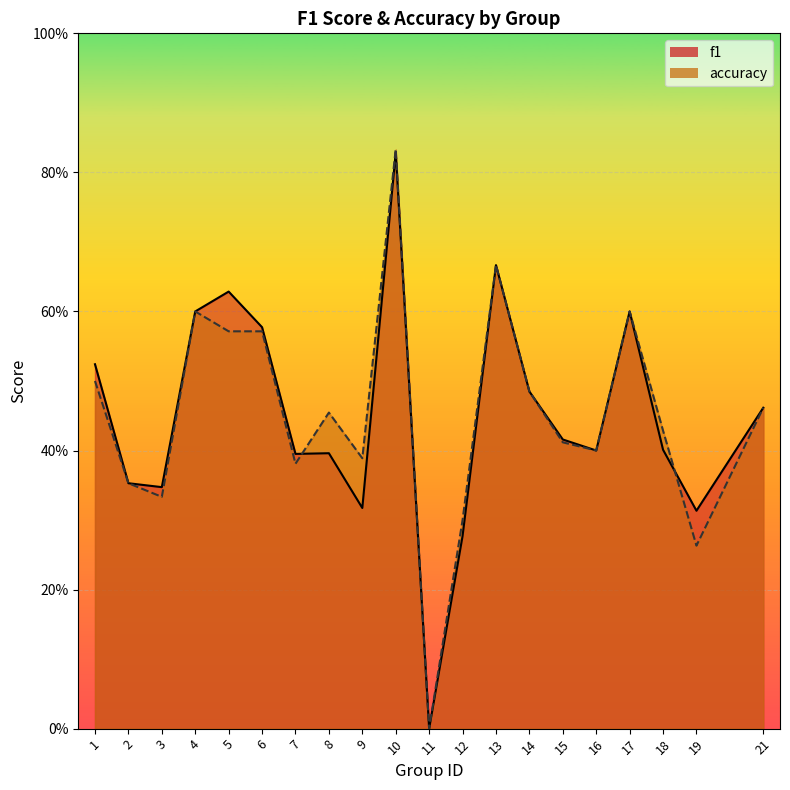

At which category is the sum across all series the highest?

10